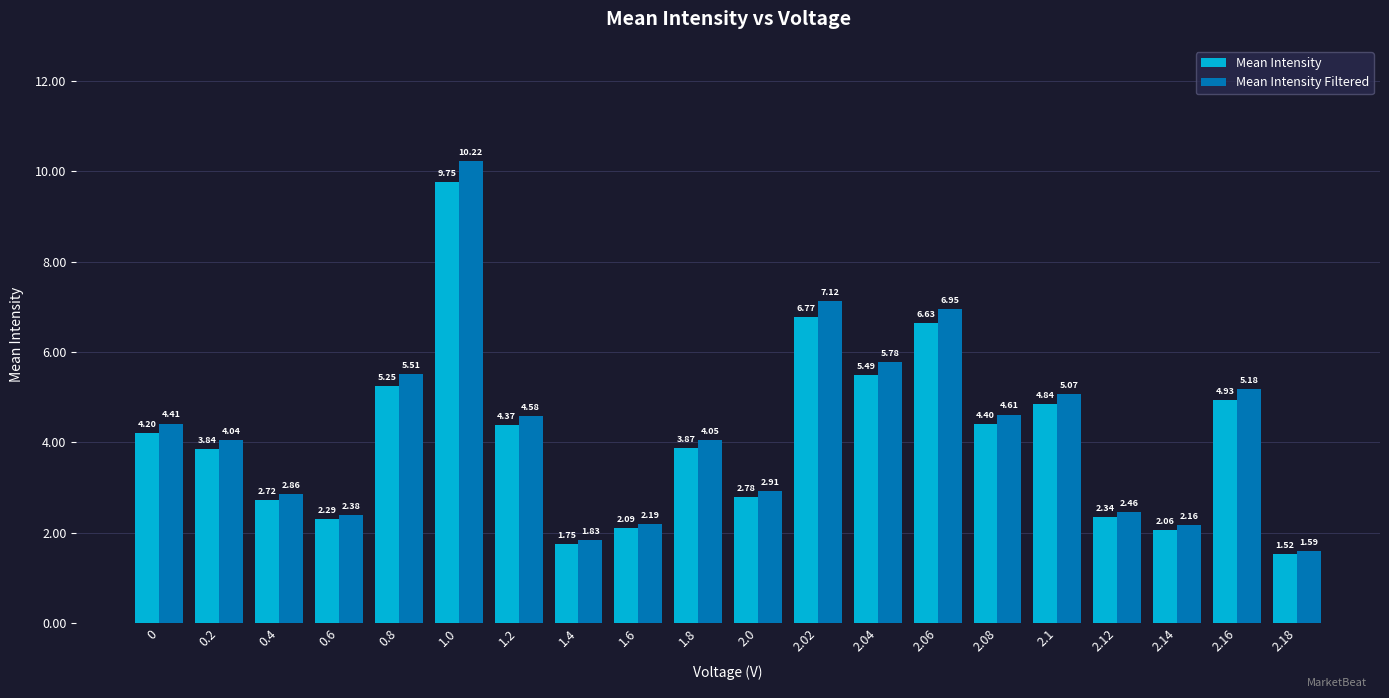

At which label does Mean Intensity reach its peak?

1.0